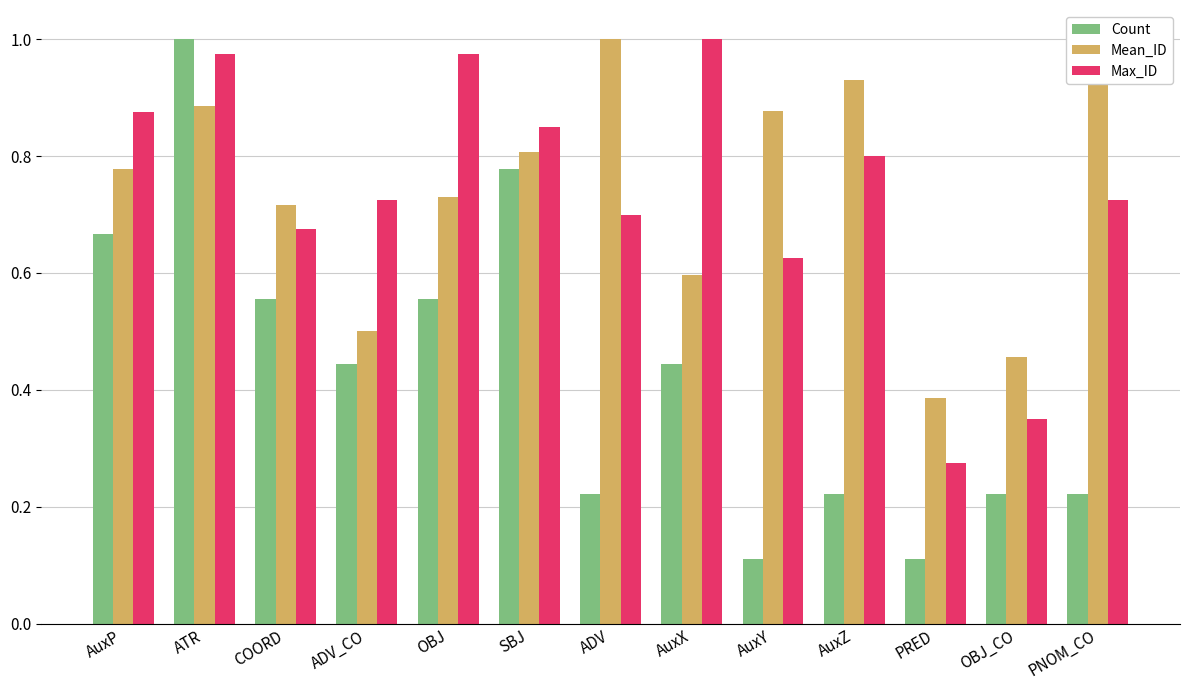

The Count series shows 1.0 at AuxP. True or false?

False